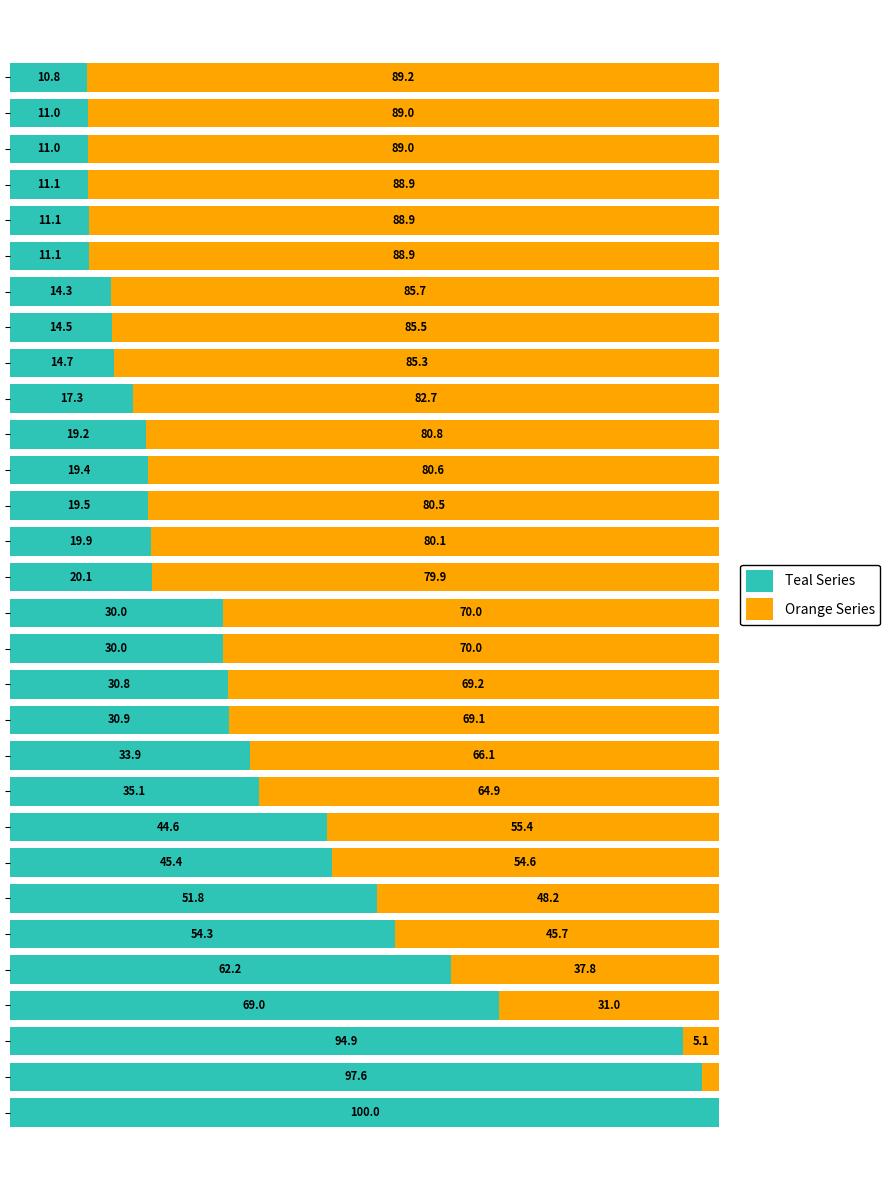

Rank the series by their average value, from lowest to highest.

Teal Series, Orange Series